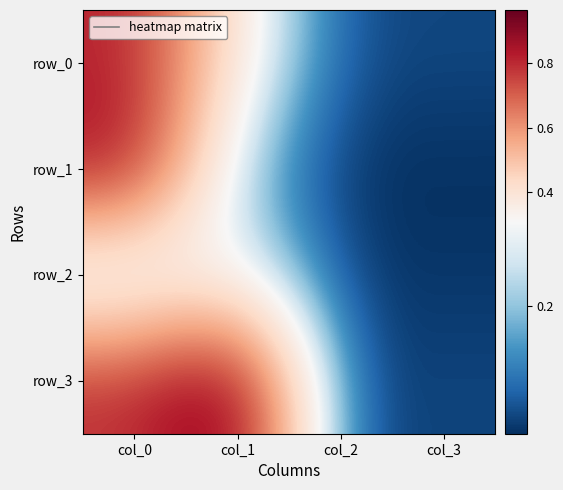

Rank the series at col_1 from lowest to highest value.

row_1, row_2, row_0, row_3